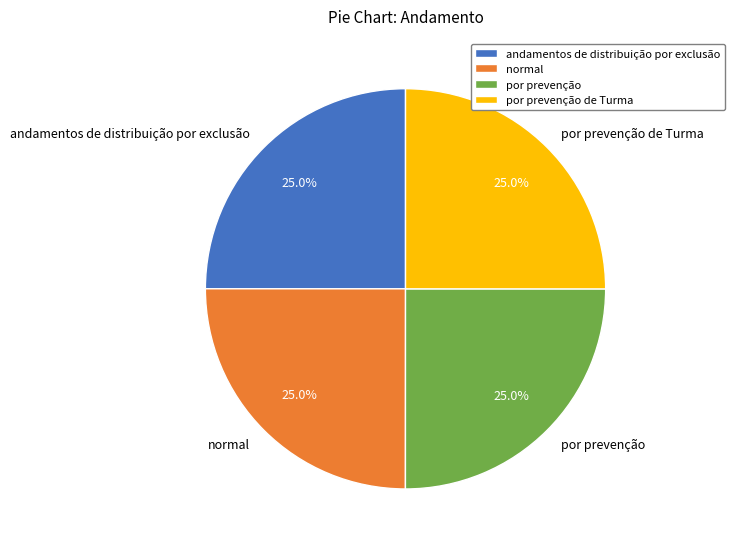

To the nearest percent, what is the combined percentage of normal and por prevenção?

50%